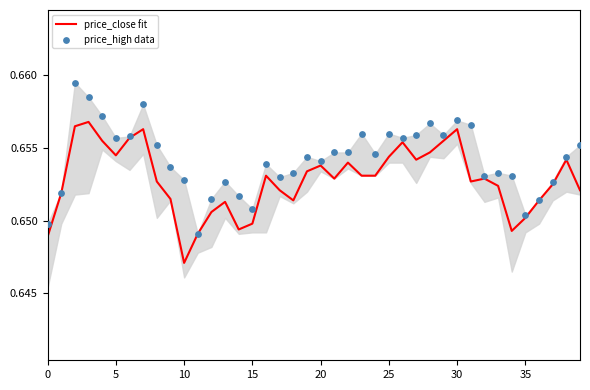

At how many categories does at least one series exceed 0?

40